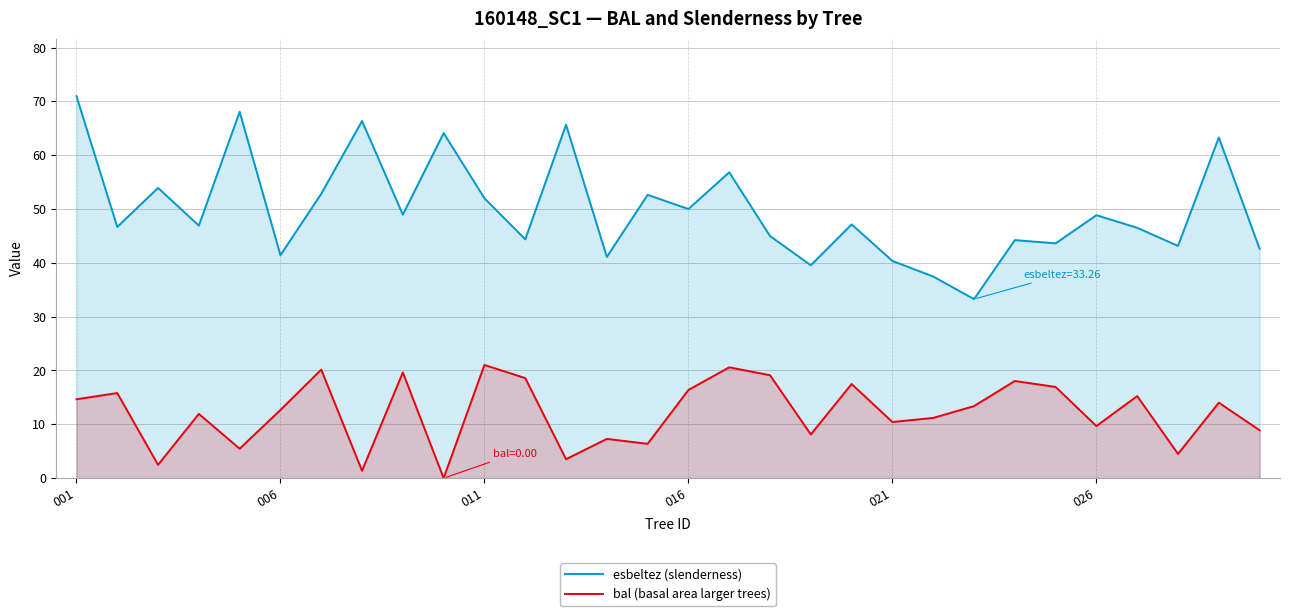

Which series has the largest total across all categories?

esbeltez (slenderness)